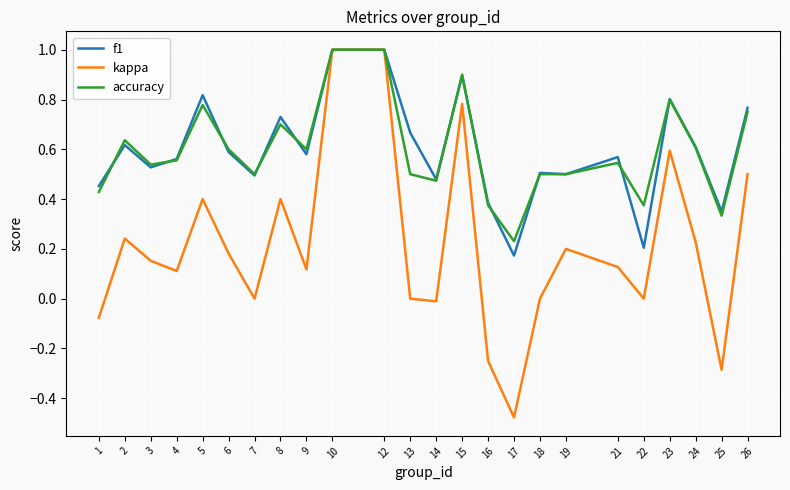

Is this an area chart (filled region under the line)?

No